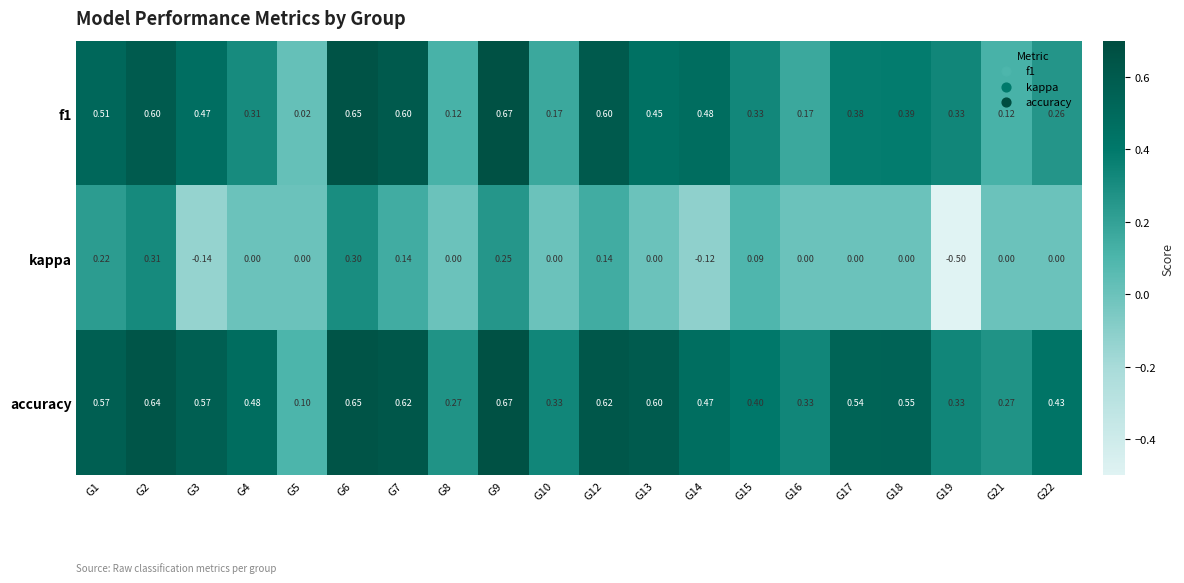

Count the number of data series in this chart.

3